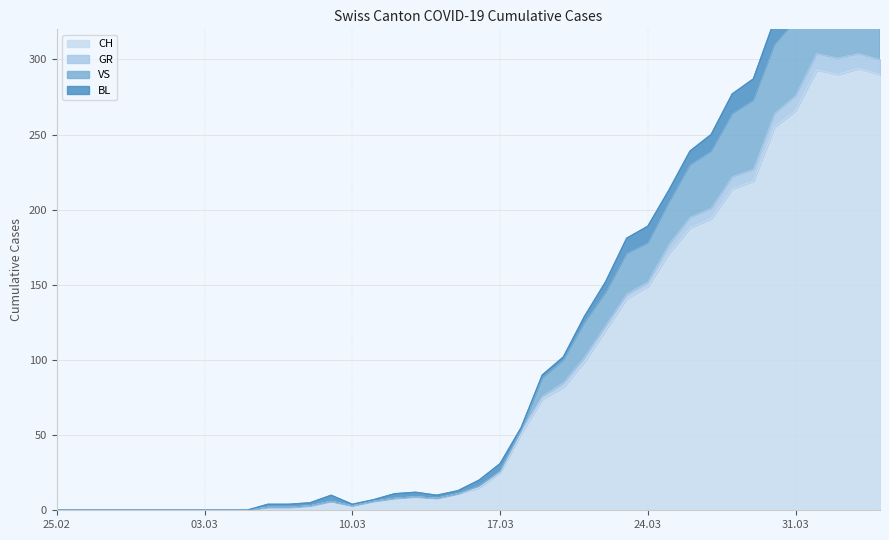

What is the label of the 32nd point from the right?

2020-03-04